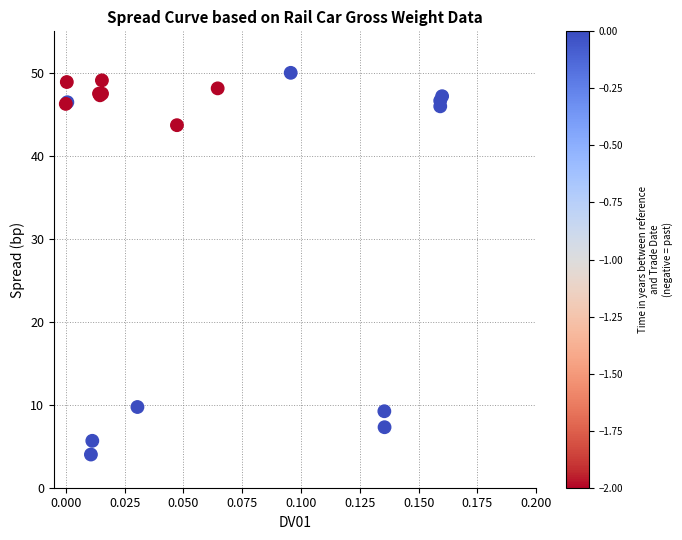

What Y value in the scatter plot is closest to 27?

43.7